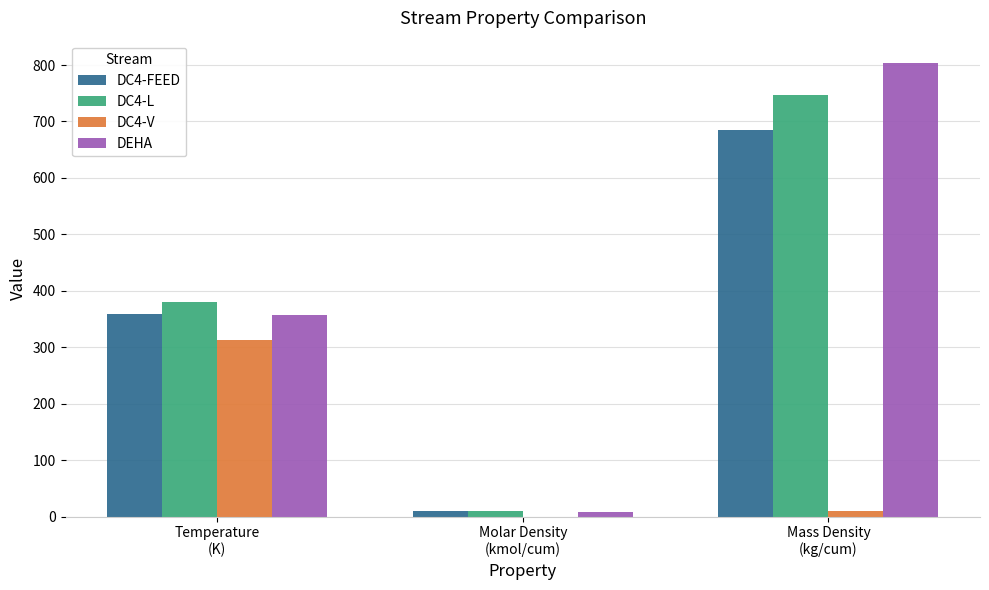

How many categories are shown in the chart?

3